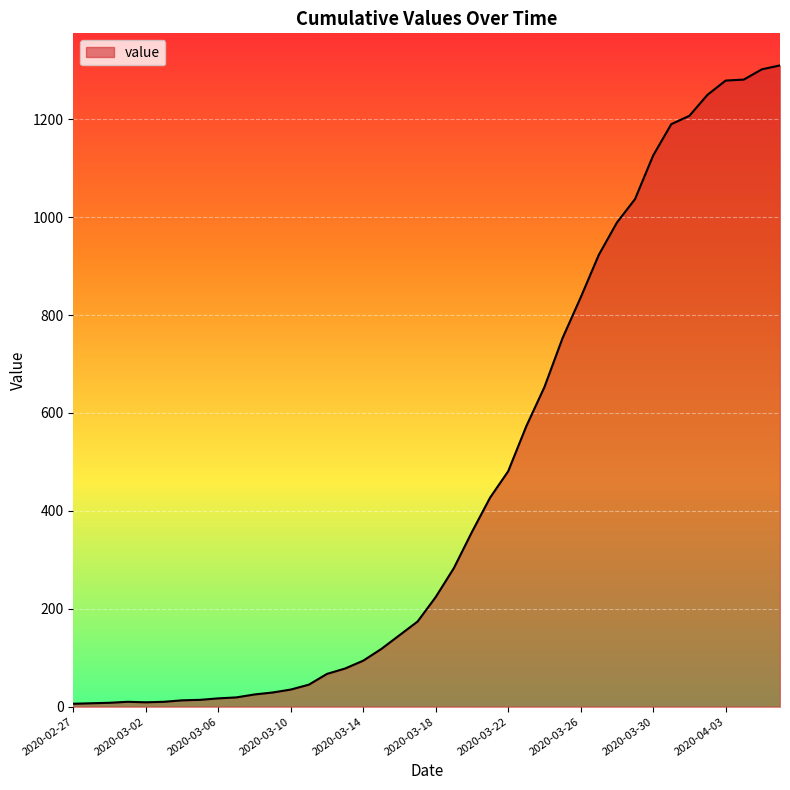

What is the greatest value displayed?

1310